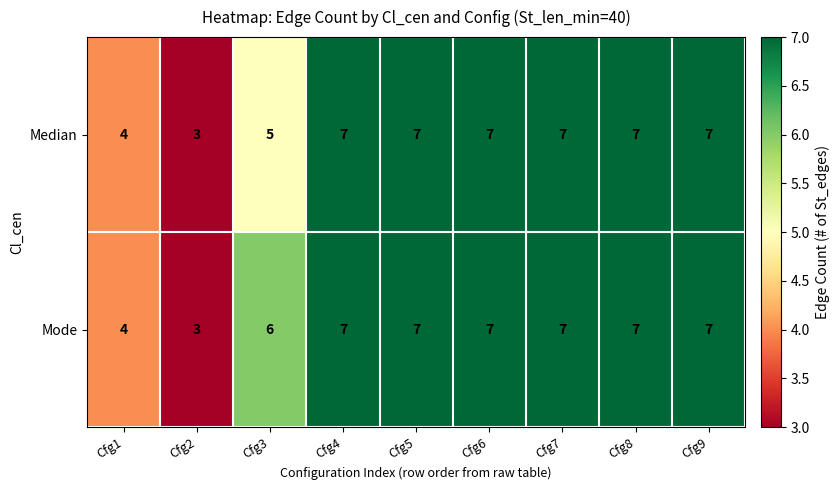

The Median series shows 7 at Cfg5. True or false?

True